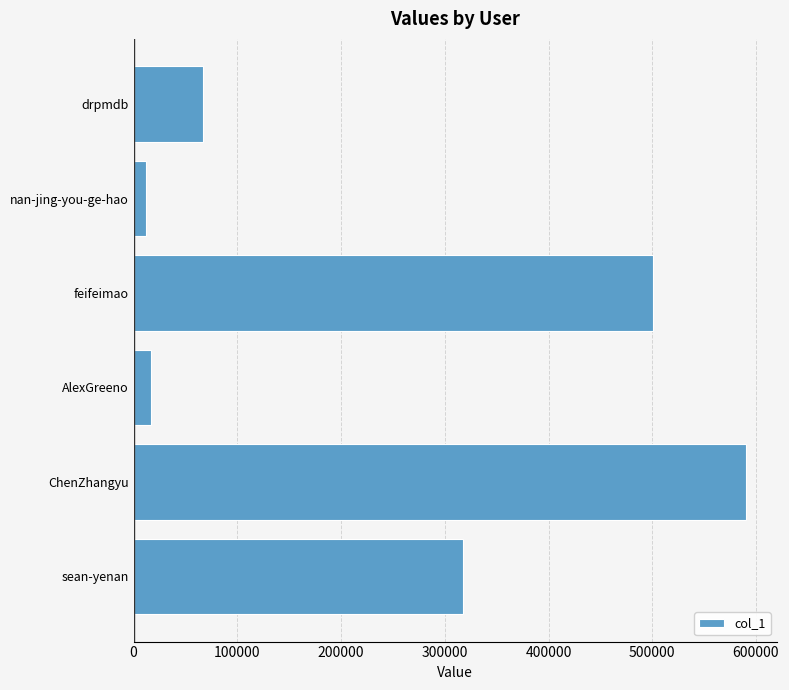

What is the greatest value displayed?

590658